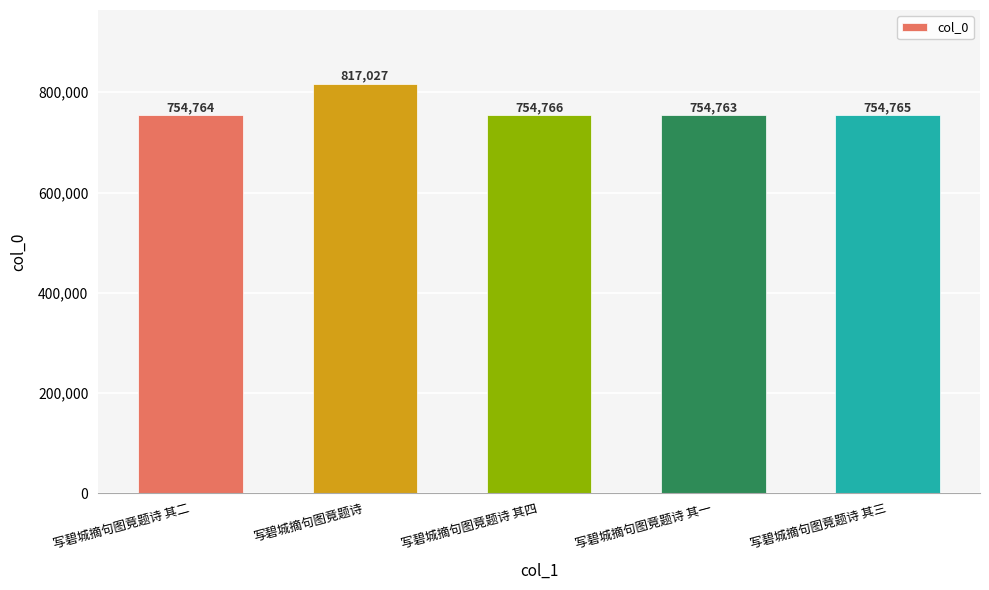

Are the bars horizontal?

No